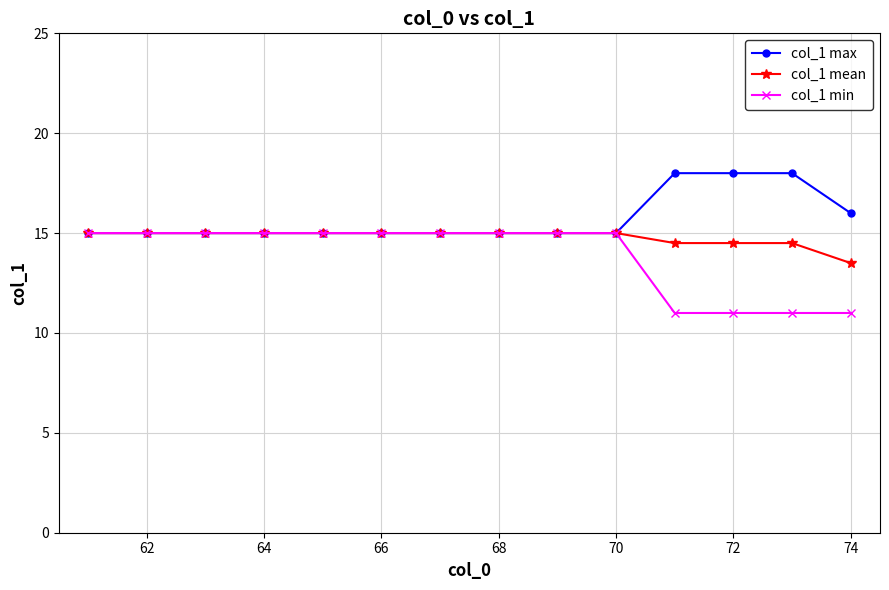

How many col_1 mean values are between 14 and 15?

13